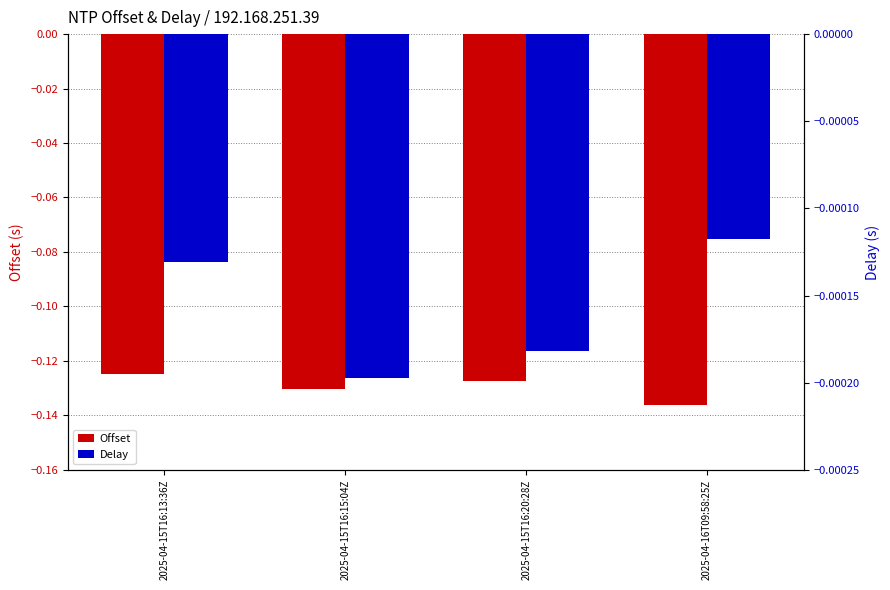

What is the label of the 2nd bar from the right?

2025-04-15T16:20:28Z